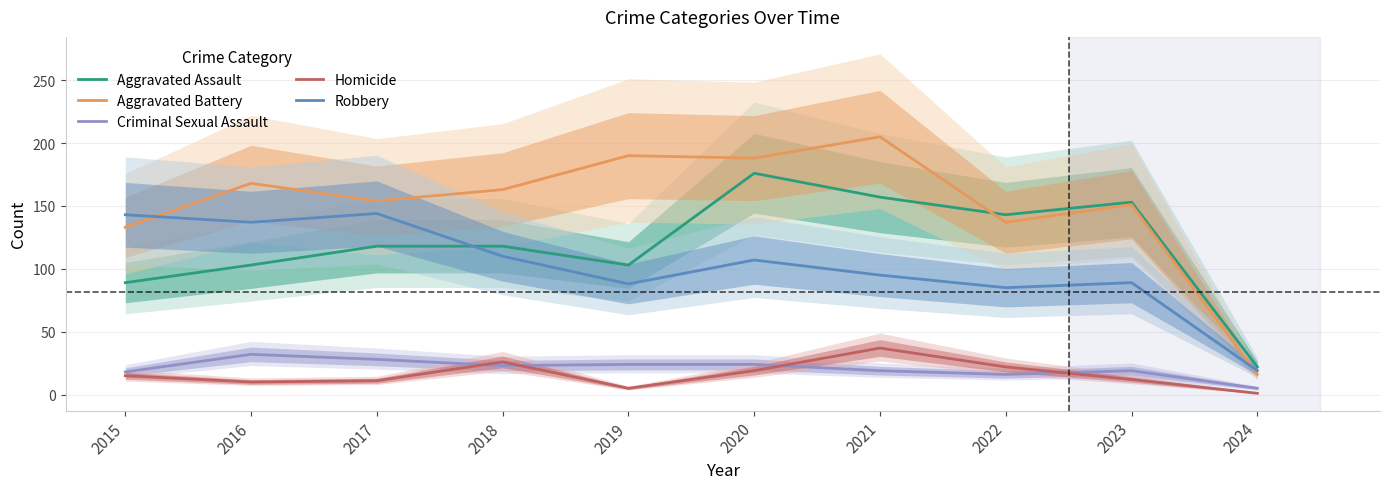

At which label is Criminal Sexual Assault closest to 18?

2015